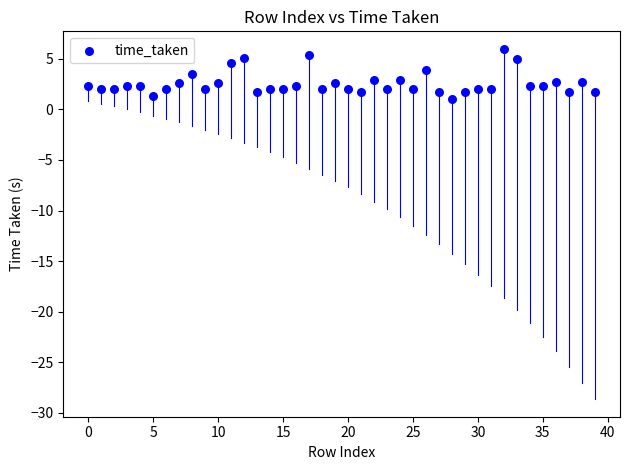

What is the range of Y values (max minus min)?

4.9